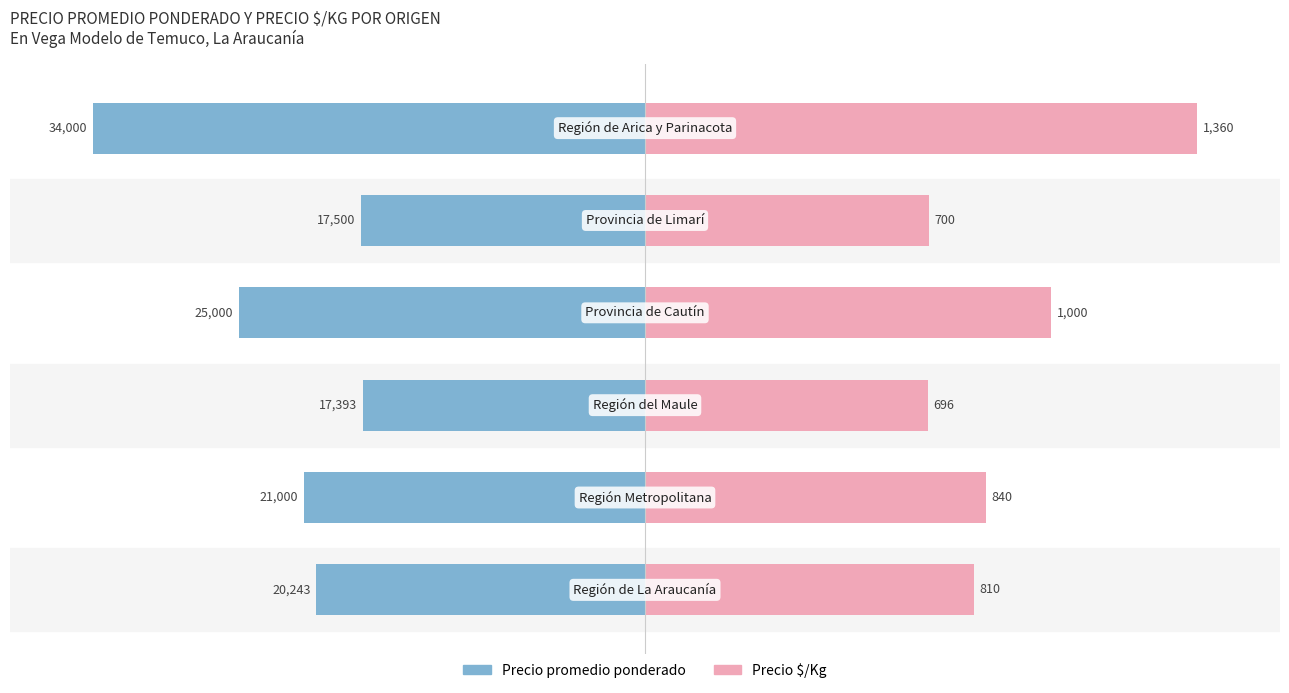

Between −50 and 50, which series saw the biggest shift?

Precio promedio ponderado